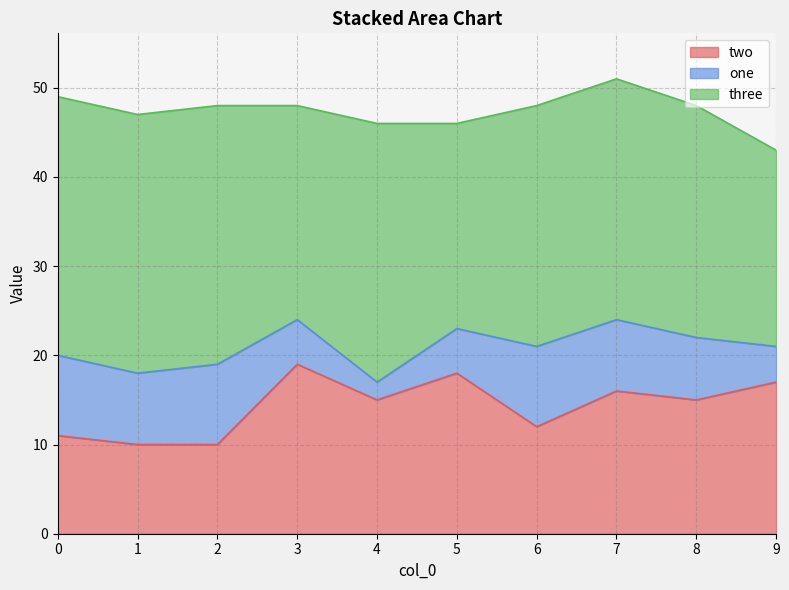

What are all the series names shown in the legend?

two, one, three